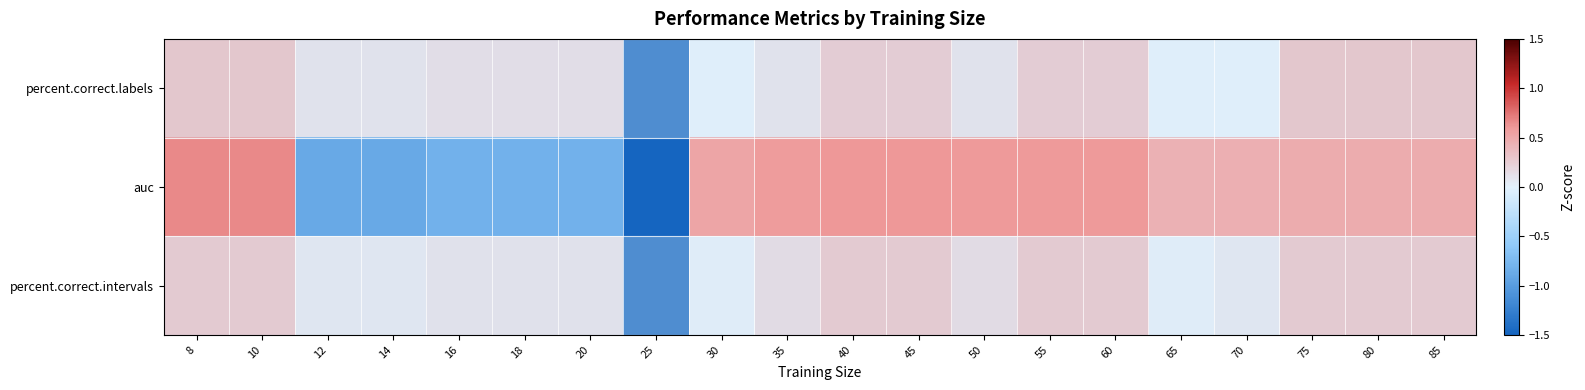

At how many categories does at least one series exceed -3?

19